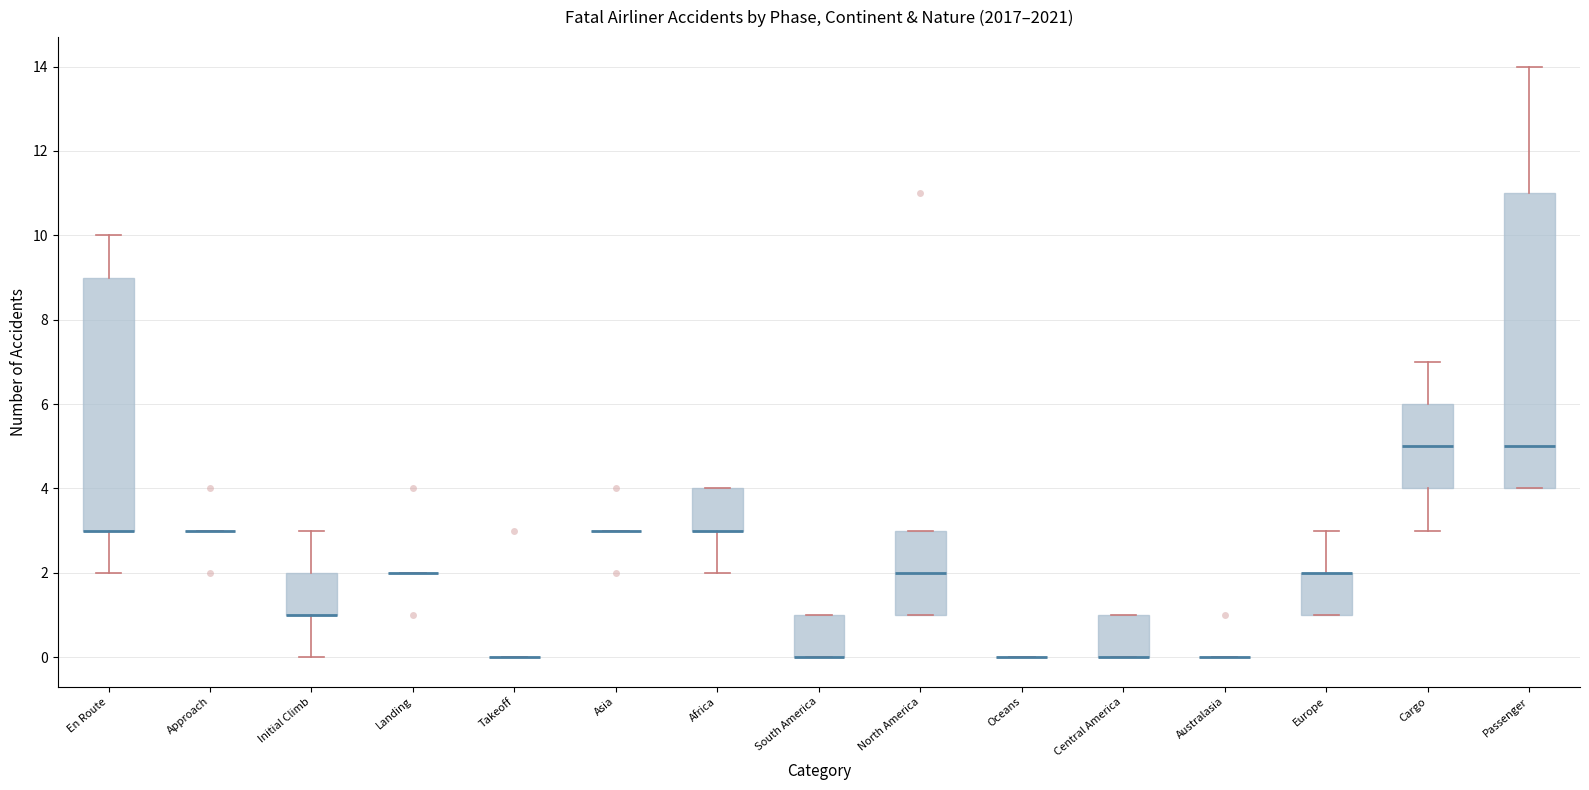

Comparing the boxes themselves (not the whiskers), which one is the tallest?

Passenger